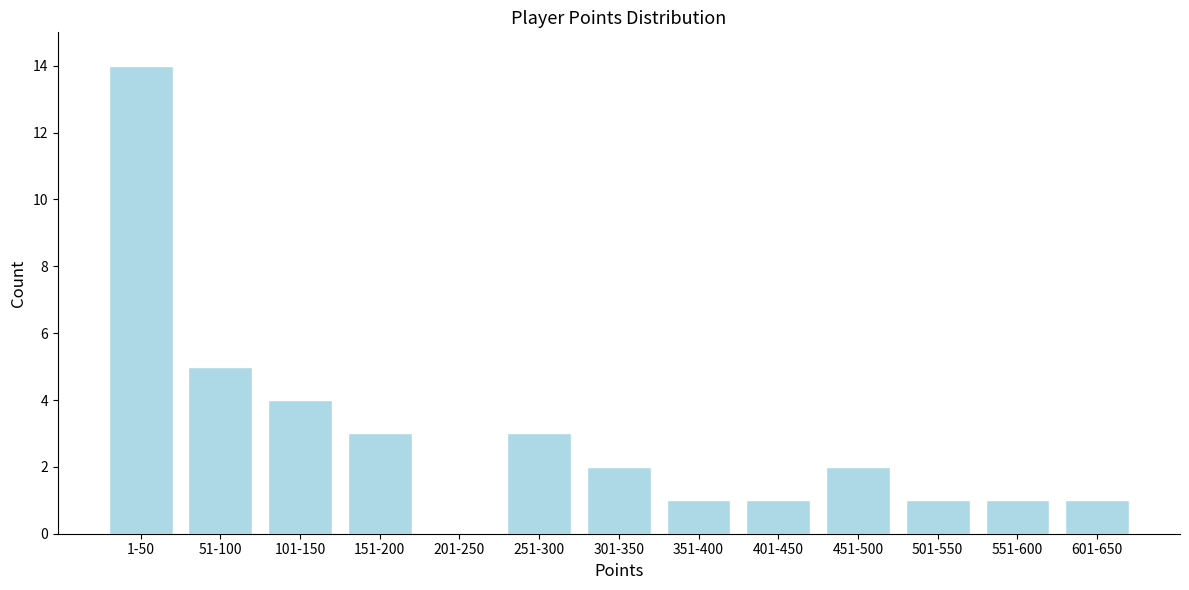

Reading left to right, list all the values displayed in this chart.

1-50=14	51-100=5	101-150=4	151-200=3	201-250=0	251-300=3	301-350=2	351-400=1	401-450=1	451-500=2	501-550=1	551-600=1	601-650=1